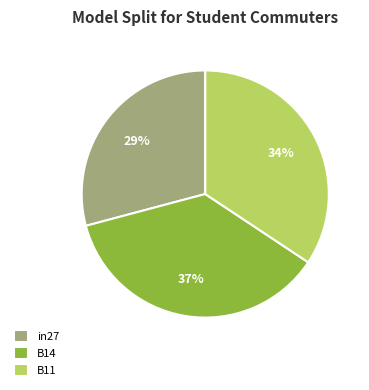

Between B11 and in27, which is larger?

B11